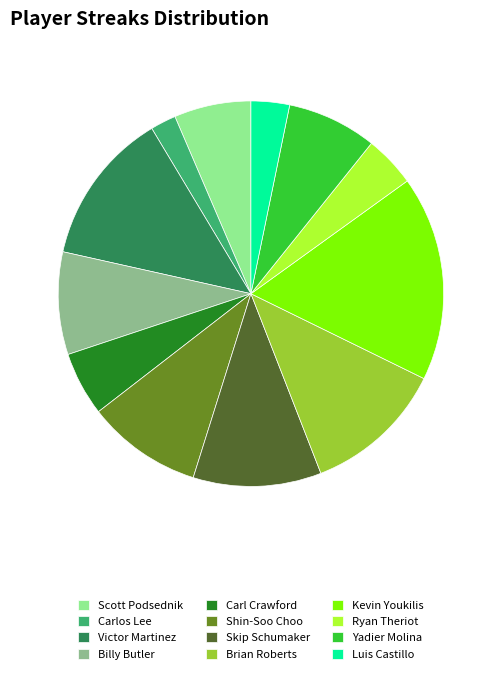

Rank the categories by value from lowest to highest.

Carlos Lee, Luis Castillo, Ryan Theriot, Carl Crawford, Scott Podsednik, Yadier Molina, Billy Butler, Shin-Soo Choo, Skip Schumaker, Brian Roberts, Victor Martinez, Kevin Youkilis